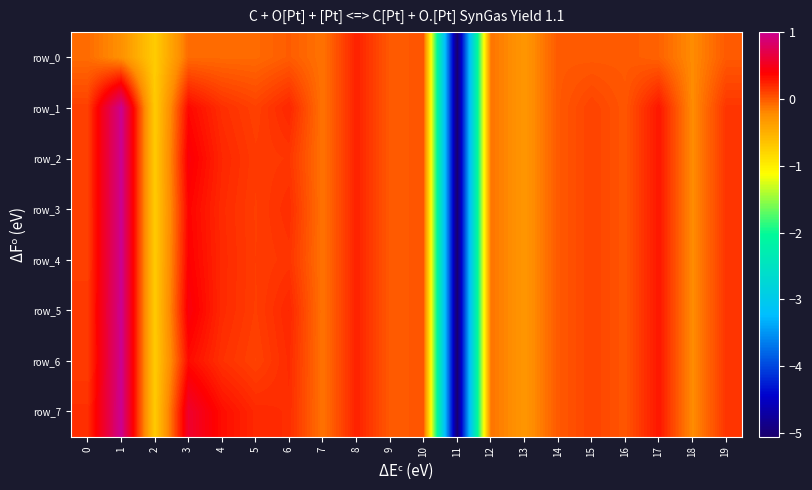

Reading left to right, transcribe all the data shown in this chart.

row_0: 0=-0.1	1=-0.2	2=-0.7	3=-0.1	4=-0.1	5=-0.1	6=-0.0	7=-0.1	8=0.2	9=0.0	10=0.0	11=-5.1	12=-0.1	13=-0.3	14=-0.0	15=-0.0	16=-0.0	17=-0.0	18=-0.2	19=-0.0
row_1: 0=0.1	1=1.0	2=-0.7	3=0.4	4=0.2	5=0.1	6=0.2	7=-0.1	8=0.2	9=0.0	10=0.0	11=-5.1	12=-0.1	13=-0.3	14=0.0	15=0.1	16=0.0	17=0.3	18=-0.2	19=0.2
row_2: 0=0.1	1=1.0	2=-0.7	3=0.4	4=0.2	5=0.1	6=0.2	7=-0.1	8=0.2	9=0.0	10=0.0	11=-5.1	12=-0.1	13=-0.3	14=0.0	15=0.1	16=0.0	17=0.3	18=-0.2	19=0.2
row_3: 0=0.1	1=1.0	2=-0.7	3=0.4	4=0.2	5=0.1	6=0.2	7=-0.1	8=0.2	9=0.0	10=0.0	11=-5.1	12=-0.1	13=-0.3	14=0.0	15=0.1	16=0.0	17=0.3	18=-0.2	19=0.2
row_4: 0=0.1	1=1.0	2=-0.7	3=0.4	4=0.2	5=0.1	6=0.2	7=-0.1	8=0.2	9=0.0	10=0.0	11=-5.1	12=-0.1	13=-0.3	14=0.0	15=0.1	16=0.0	17=0.3	18=-0.2	19=0.2
row_5: 0=0.1	1=1.0	2=-0.7	3=0.4	4=0.2	5=0.1	6=0.2	7=-0.1	8=0.2	9=0.0	10=0.0	11=-5.1	12=-0.1	13=-0.3	14=0.0	15=0.1	16=0.0	17=0.3	18=-0.2	19=0.2
row_6: 0=0.1	1=1.0	2=-0.7	3=0.3	4=0.2	5=0.1	6=0.2	7=-0.1	8=0.2	9=0.0	10=0.0	11=-5.1	12=-0.1	13=-0.3	14=0.0	15=0.1	16=0.0	17=0.3	18=-0.2	19=0.2
row_7: 0=0.2	1=1.0	2=-0.7	3=0.6	4=0.3	5=0.2	6=0.2	7=-0.1	8=0.2	9=0.0	10=0.0	11=-5.1	12=-0.1	13=-0.3	14=0.0	15=0.1	16=0.0	17=0.3	18=-0.2	19=0.2